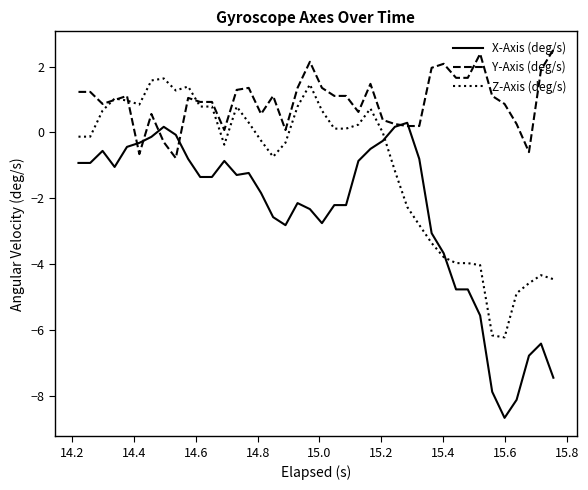

After their last crossing, which series has the higher values: Y-Axis (deg/s) or Z-Axis (deg/s)?

Y-Axis (deg/s)